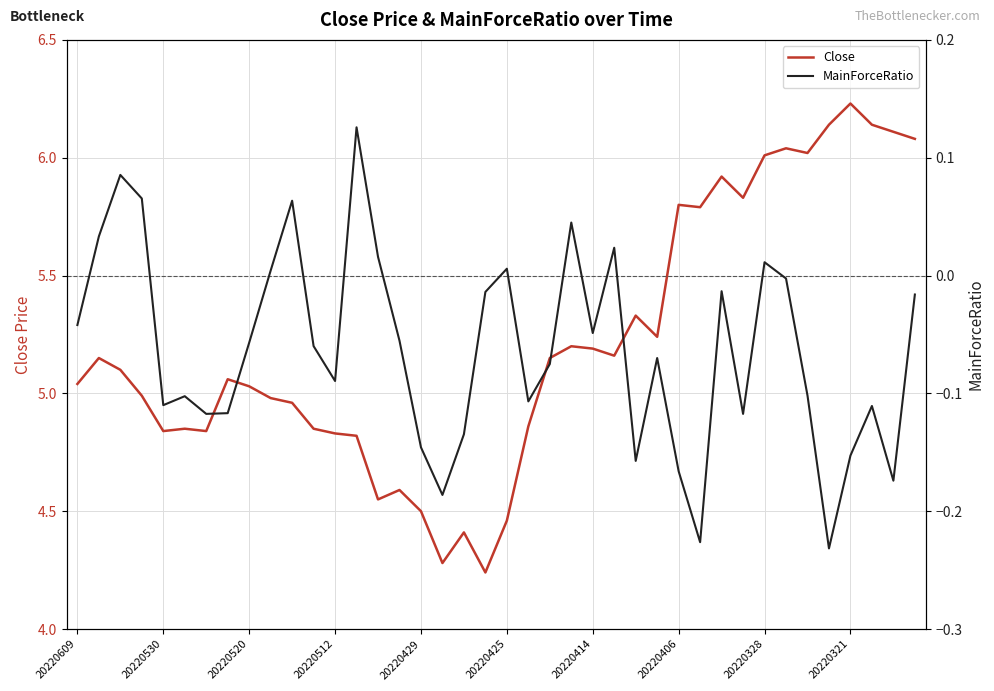

Rank the series by their maximum value, from highest to lowest.

Close, MainForceRatio